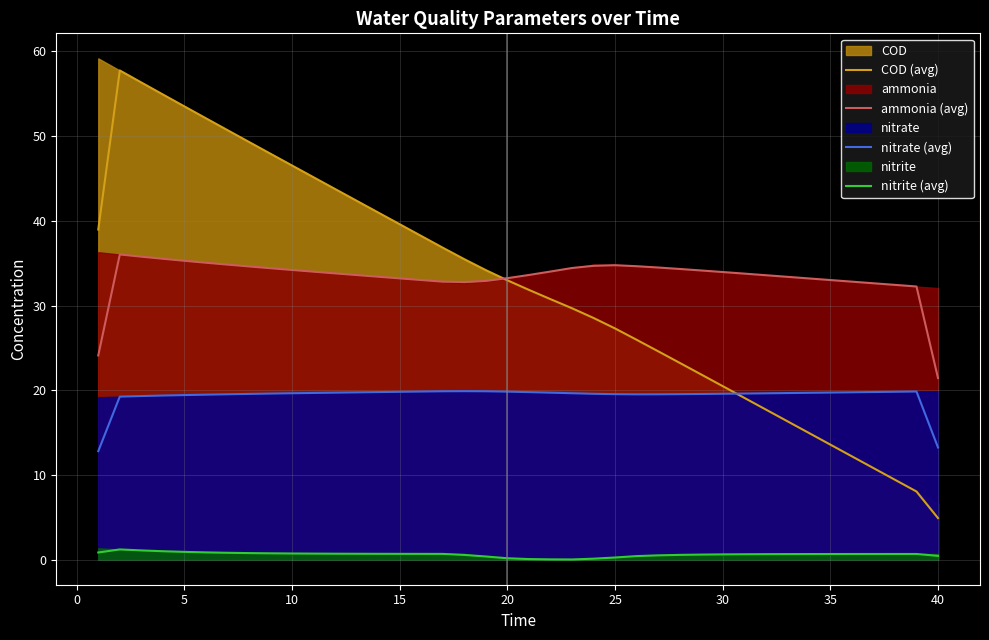

What is the sum of the ammonia (avg) values at 10 and 40?

55.6